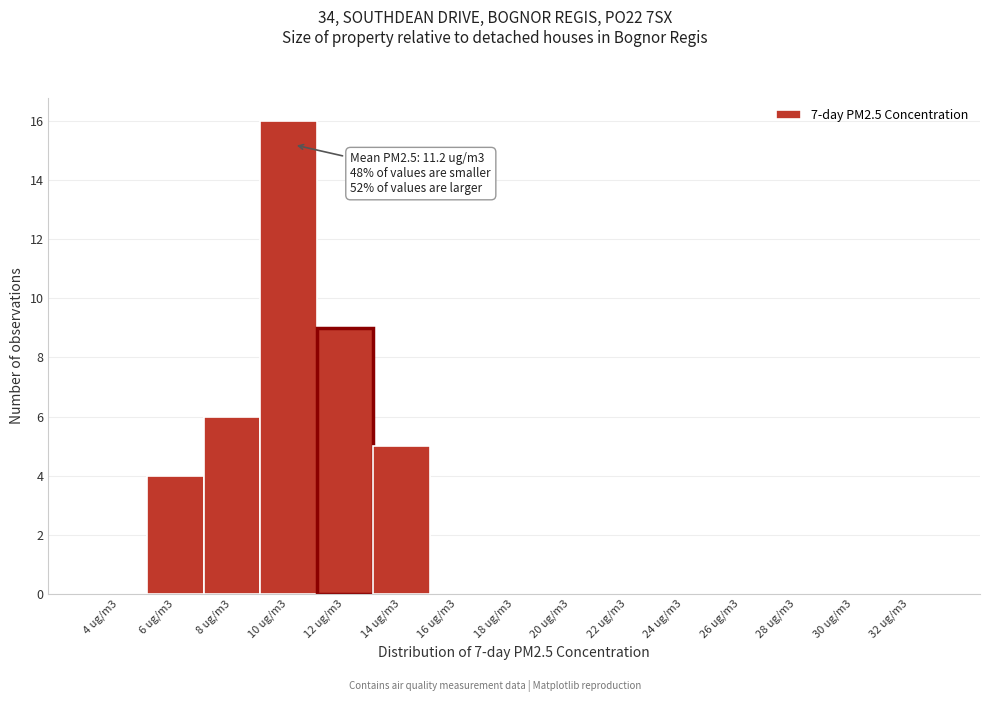

Reading left to right, extract all data points from this chart.

4 ug/m3=0	6 ug/m3=4	8 ug/m3=6	10 ug/m3=16	12 ug/m3=9	14 ug/m3=5	16 ug/m3=0	18 ug/m3=0	20 ug/m3=0	22 ug/m3=0	24 ug/m3=0	26 ug/m3=0	28 ug/m3=0	30 ug/m3=0	32 ug/m3=0